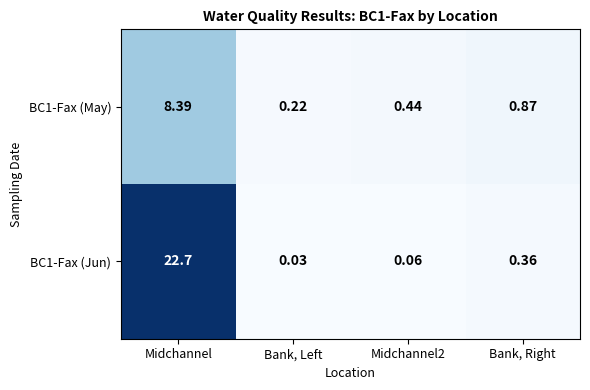

At which category does the chart reach its minimum across all series?

Bank, Left